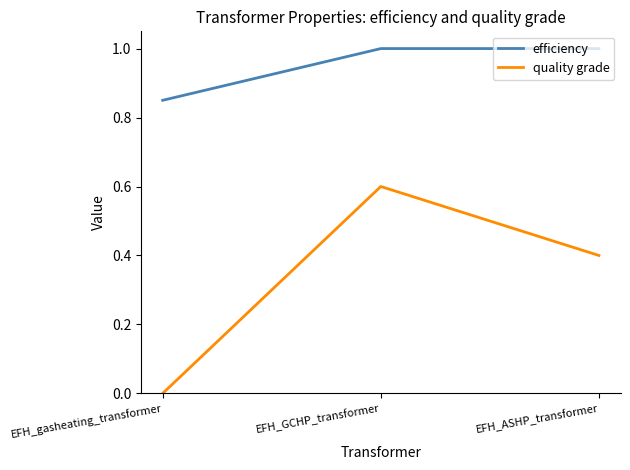

Rank the series at EFH_GCHP_transformer from highest to lowest value.

efficiency, quality grade